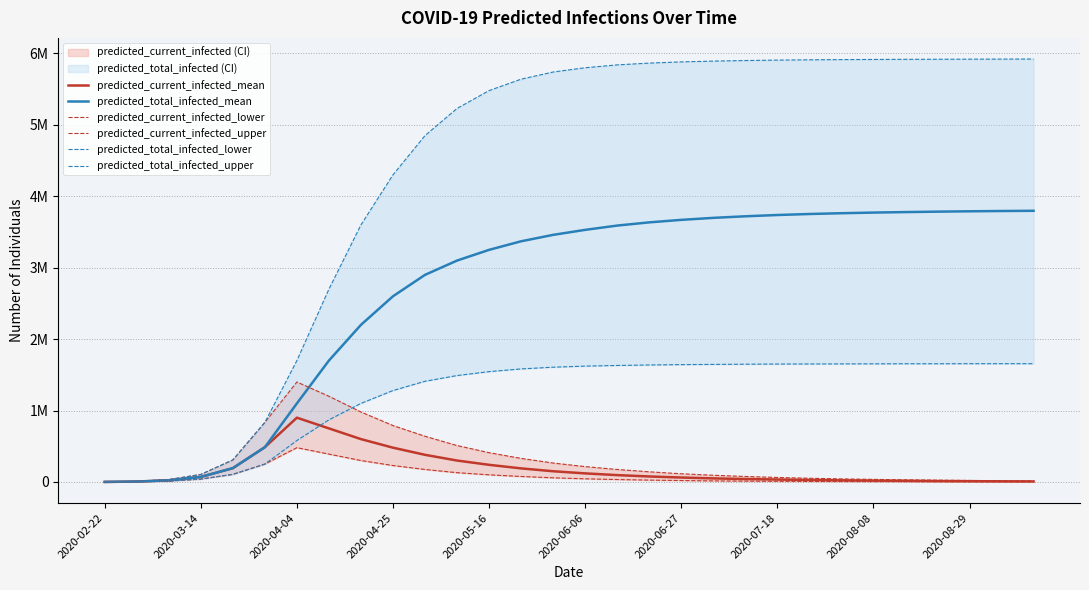

True or false: predicted_total_infected_mean and predicted_current_infected_lower intersect in this chart.

False